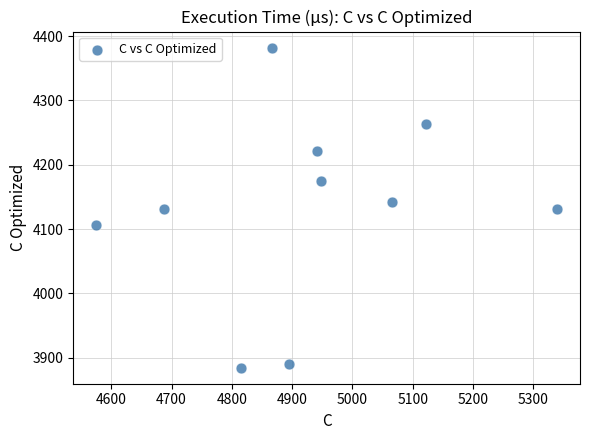

What is the average X value?

4925.3